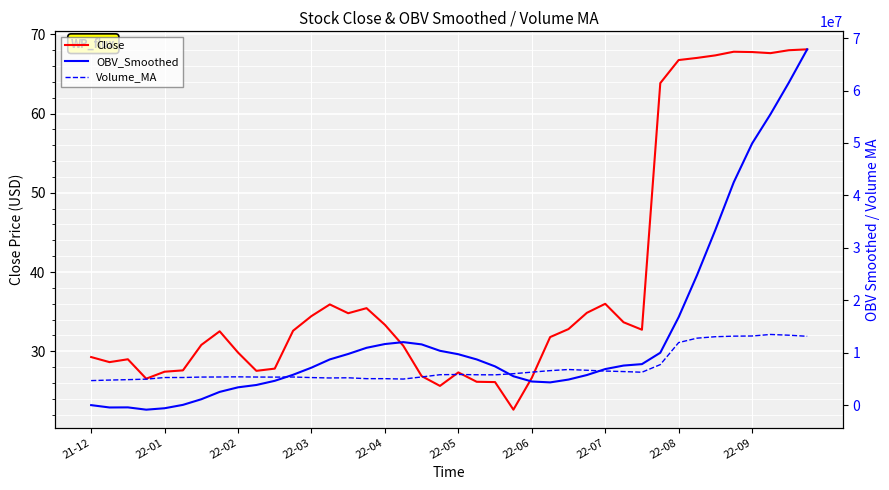

What is the smallest value displayed?

-866166.4